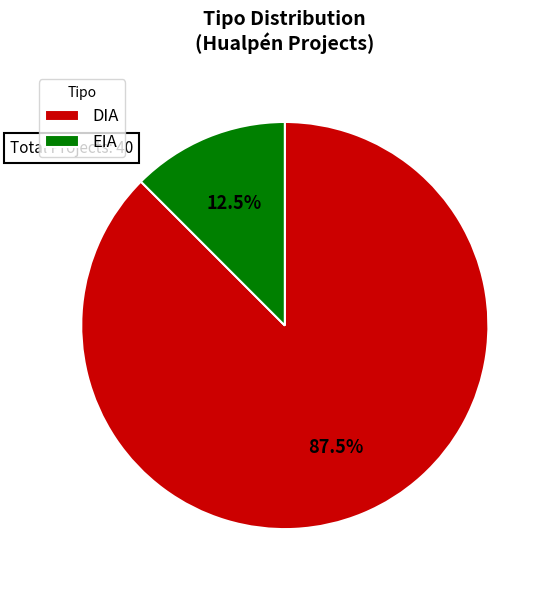

Which has a higher value, DIA or EIA?

DIA